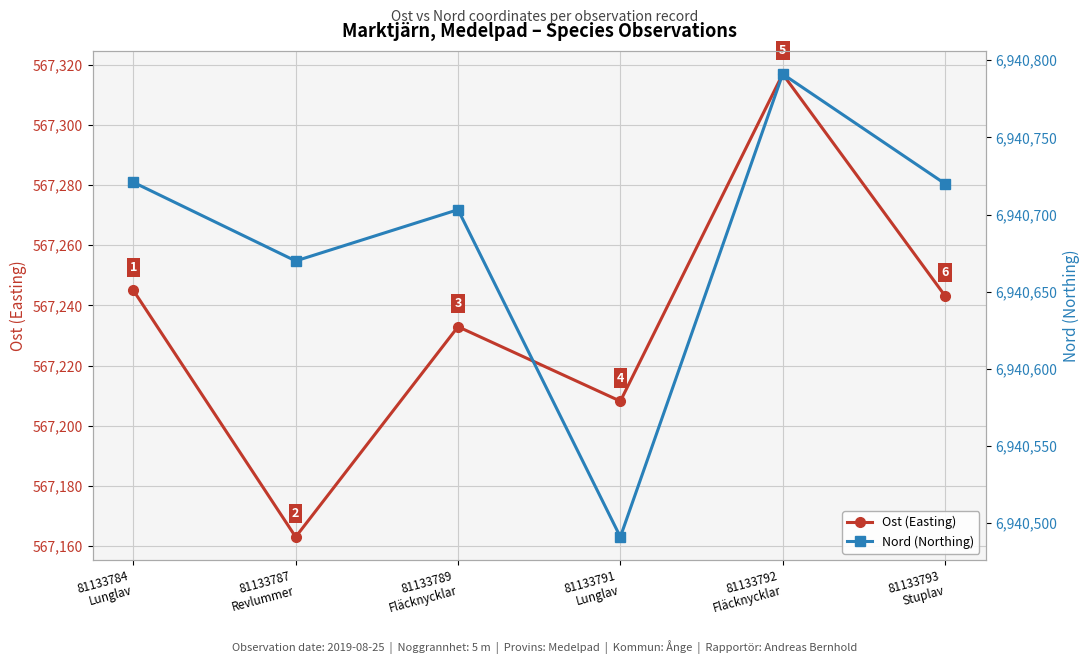

Is it true that Ost (Easting) equals 567317.0 at 81133792
Fläcknycklar?

True